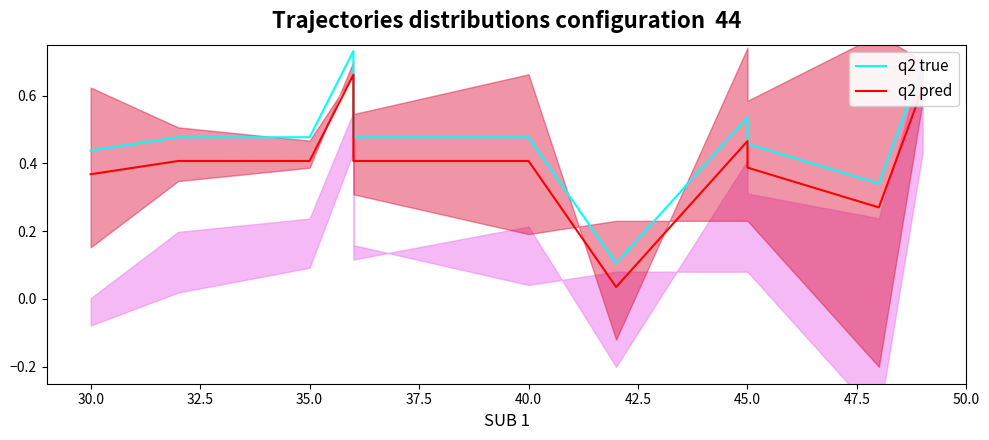

At how many categories does at least one series exceed 0?

11